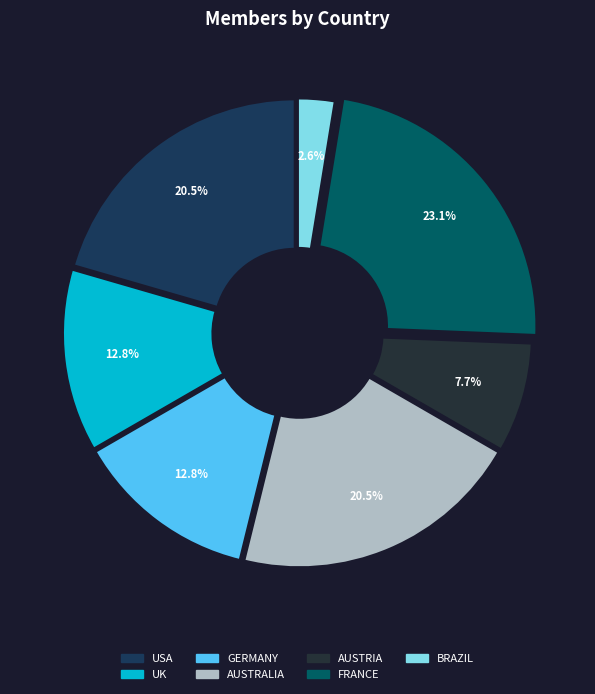

The USA slice represents 21% of the pie. True or false?

True